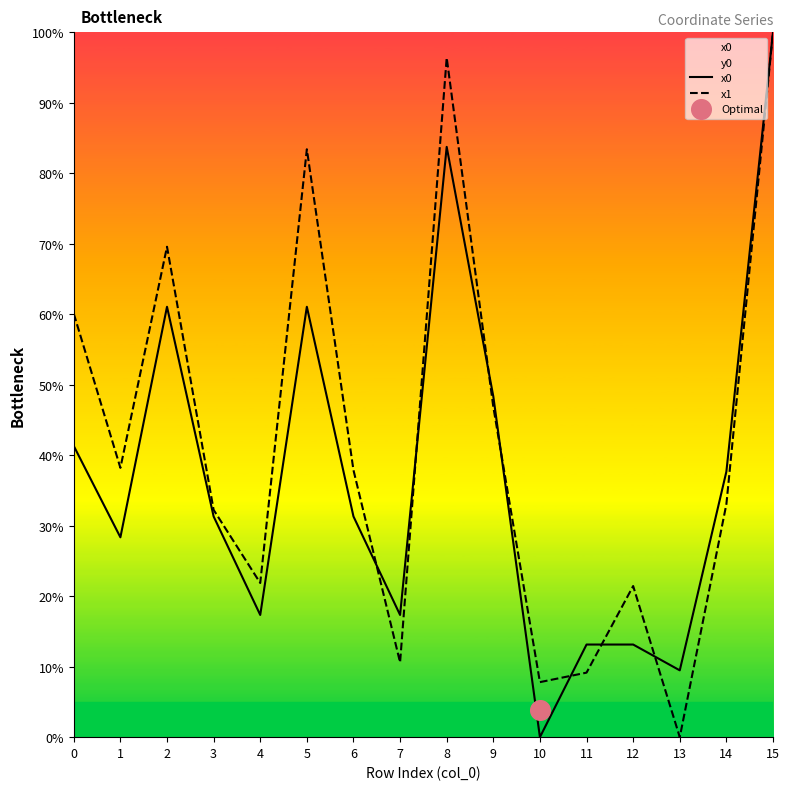

Is the value of x0 at 14 greater than the value of x1 at 10?

Yes